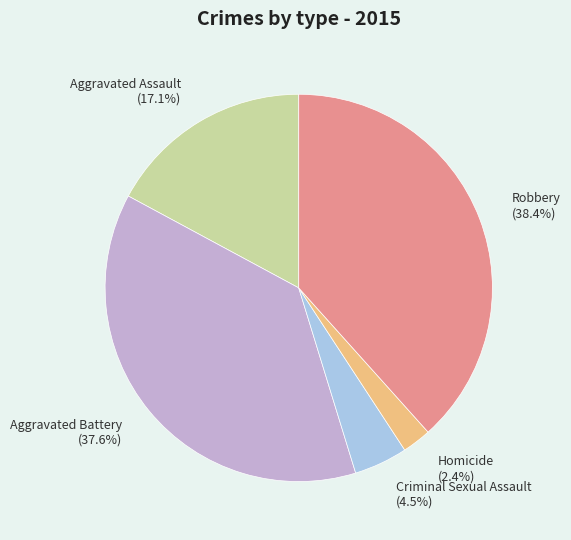

Is it true that Robbery is 27% of the pie?

False